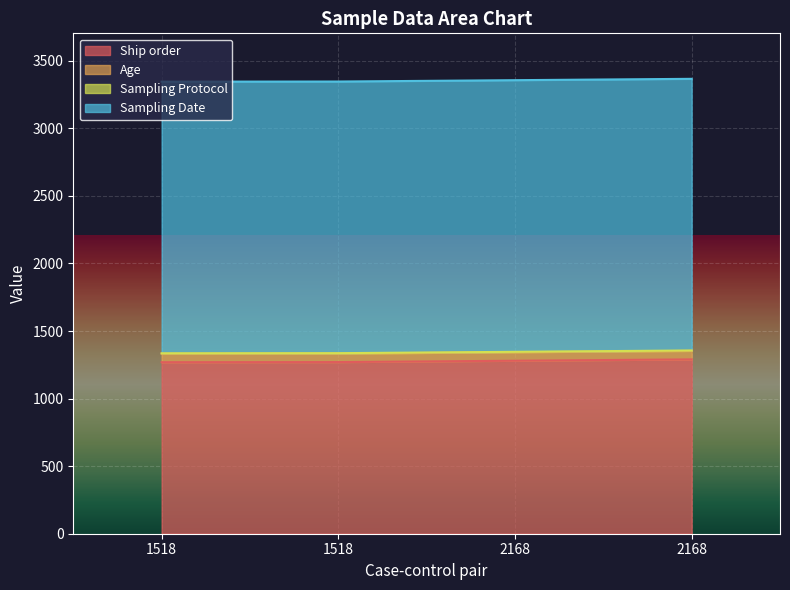

What is the value of the Ship order point at the 3rd from the left?

1280